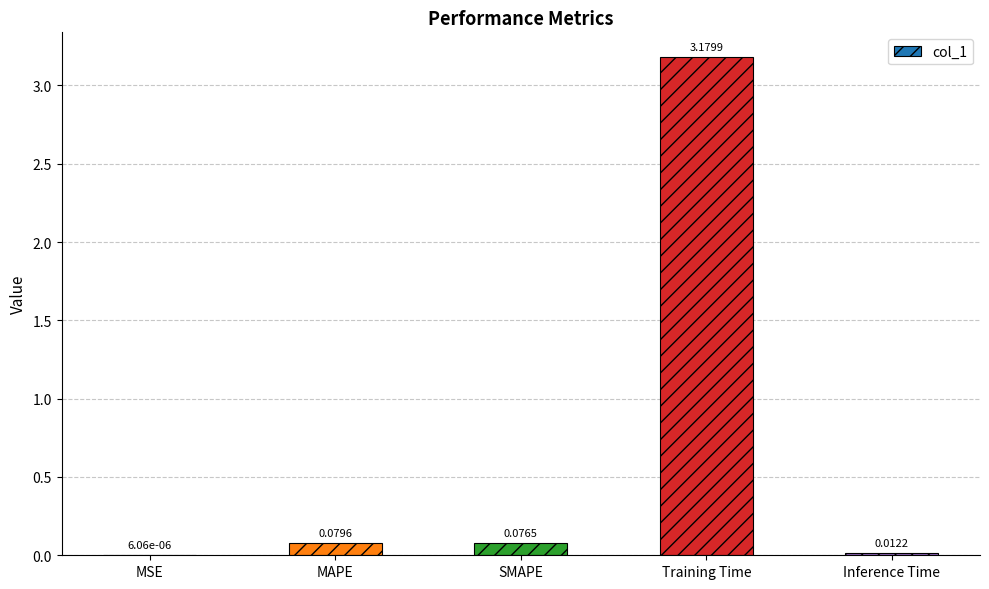

At which category does the chart reach its peak across all series?

Training Time